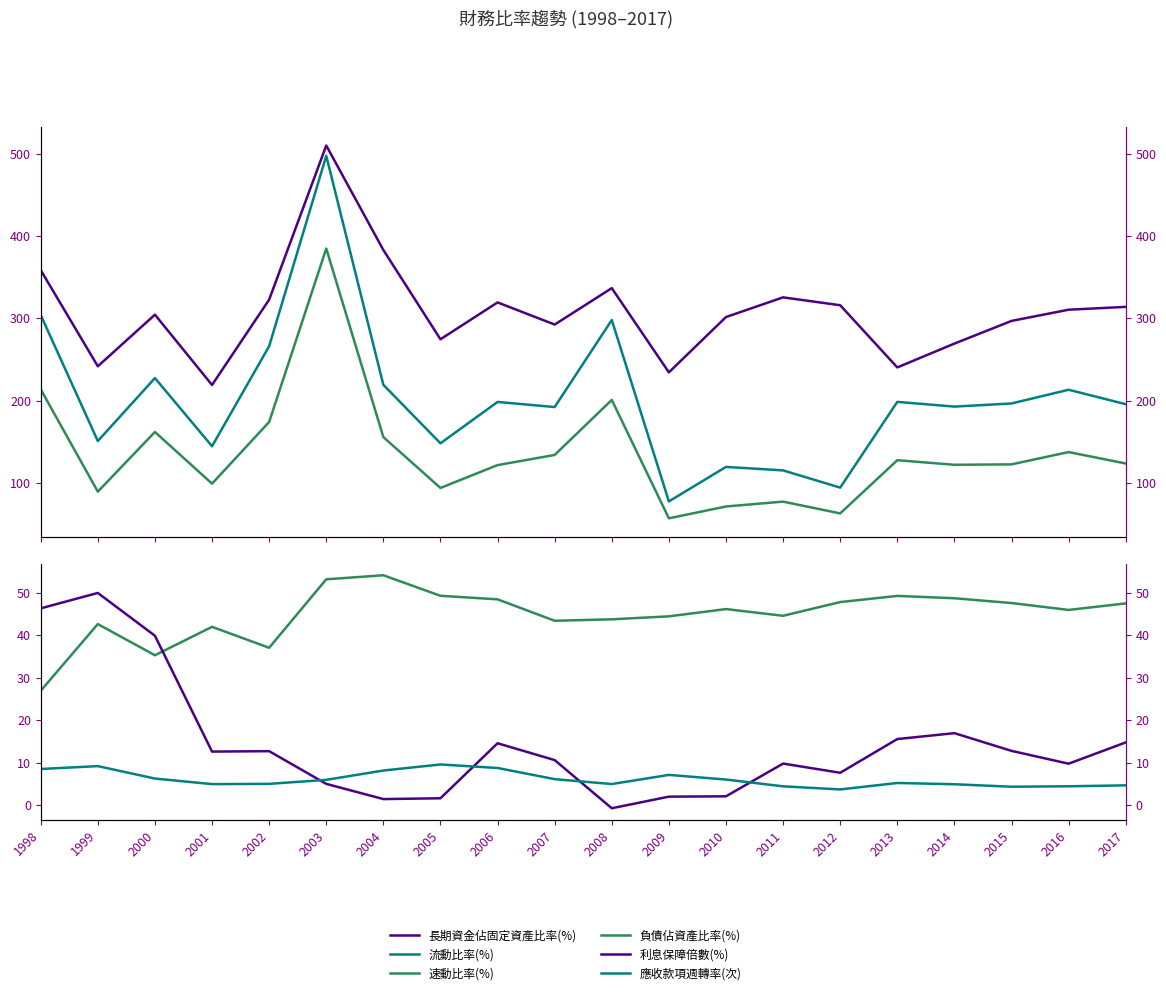

Which series has the largest total across all categories?

長期資金佔固定資產比率(%)